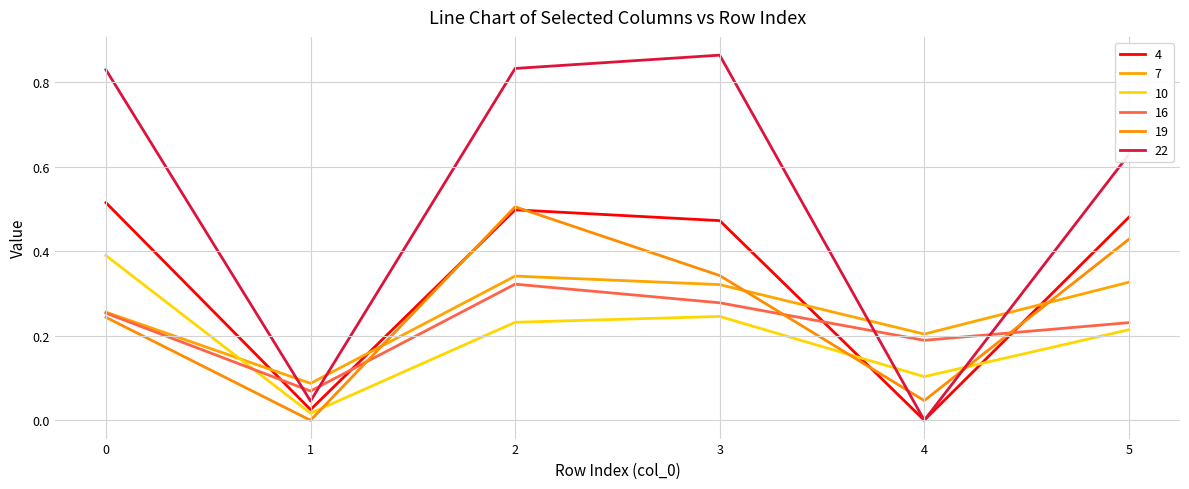

At which label does 16 reach its minimum?

1